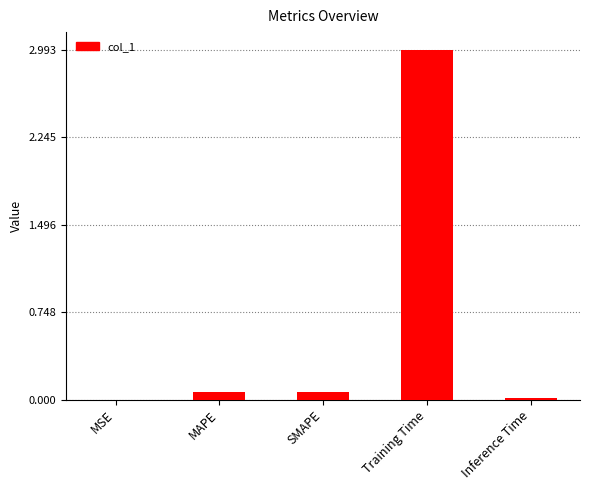

Is it true that the value at MSE is 0.0?

True